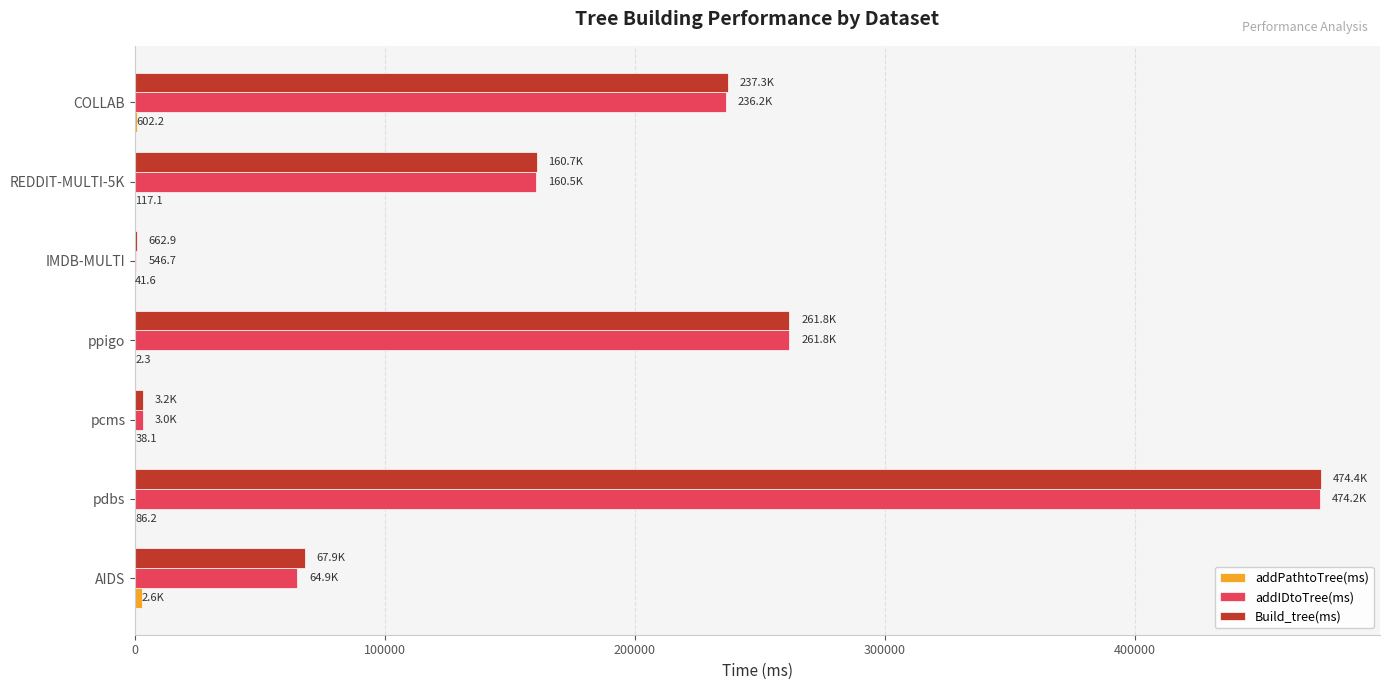

Which category has the highest value across all series?

pdbs